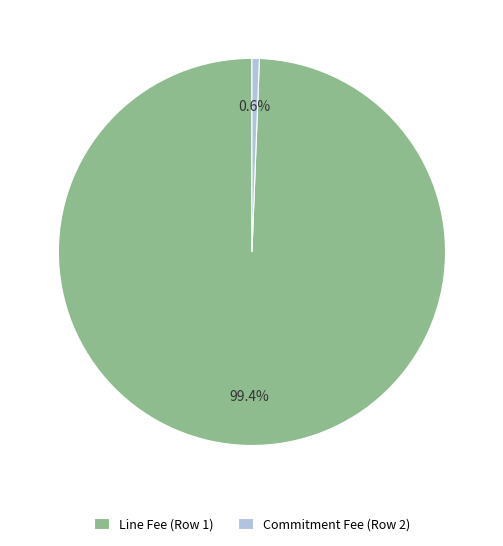

Count the number of slices in the pie.

2